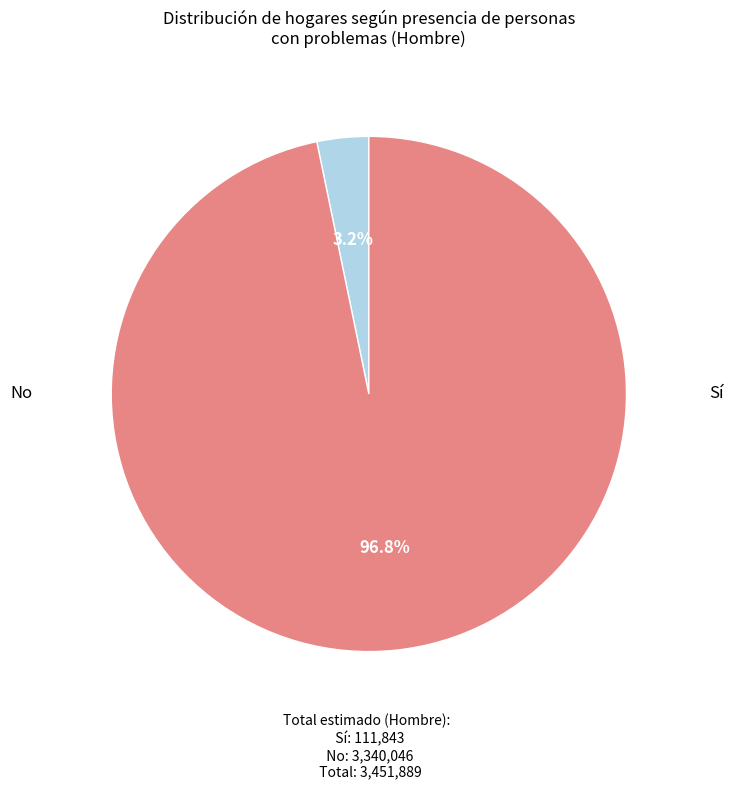

Is there a majority slice in this chart?

Yes